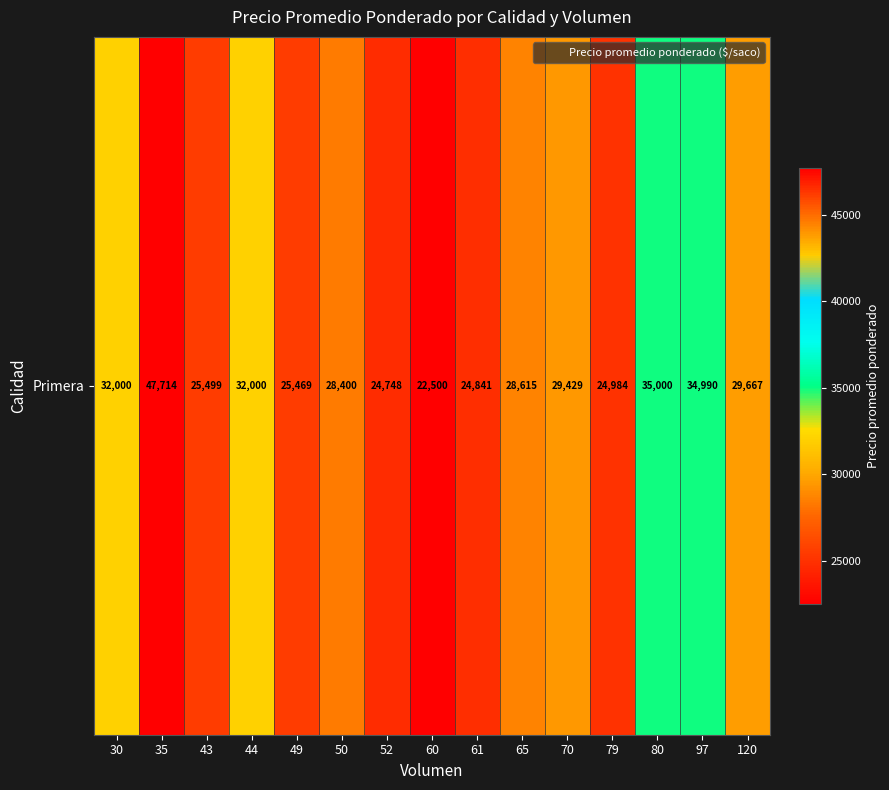

Read the value at 80, to the nearest 50.

35000